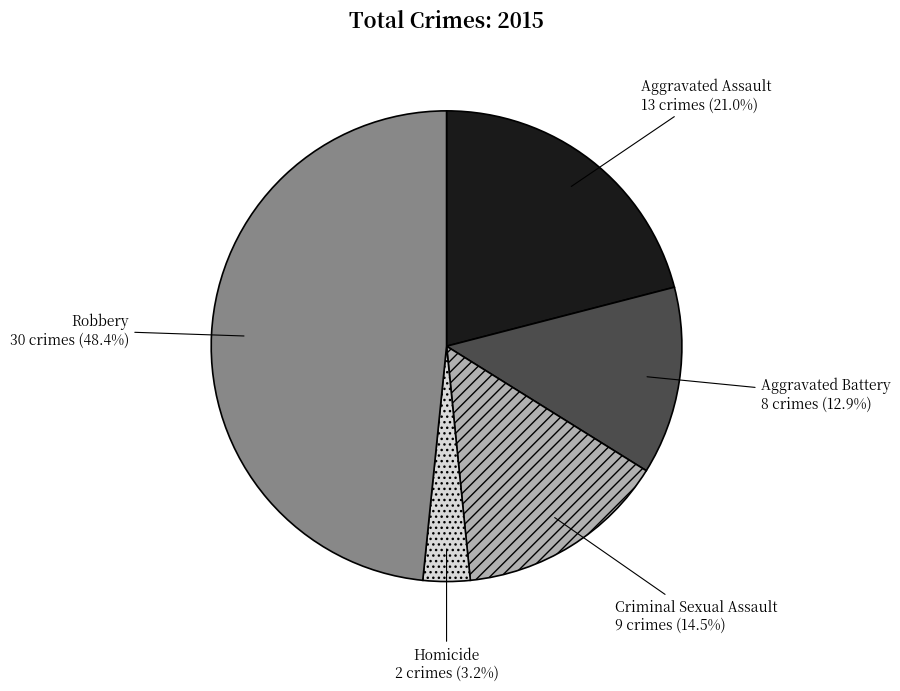

Count the number of slices in the pie.

5